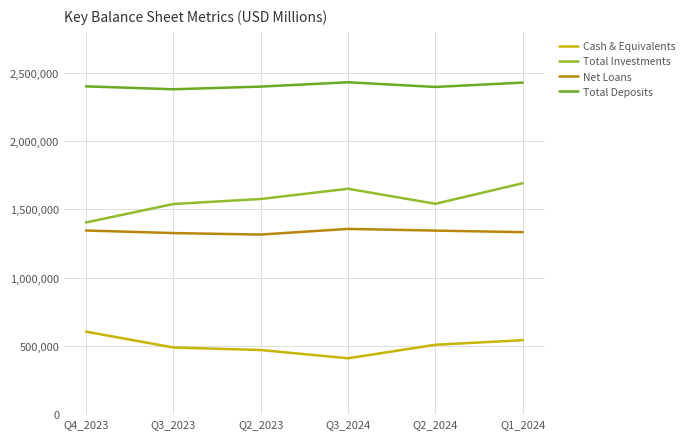

What is the difference between the Cash & Equivalents values at Q4_2023 and Q1_2024?

62860